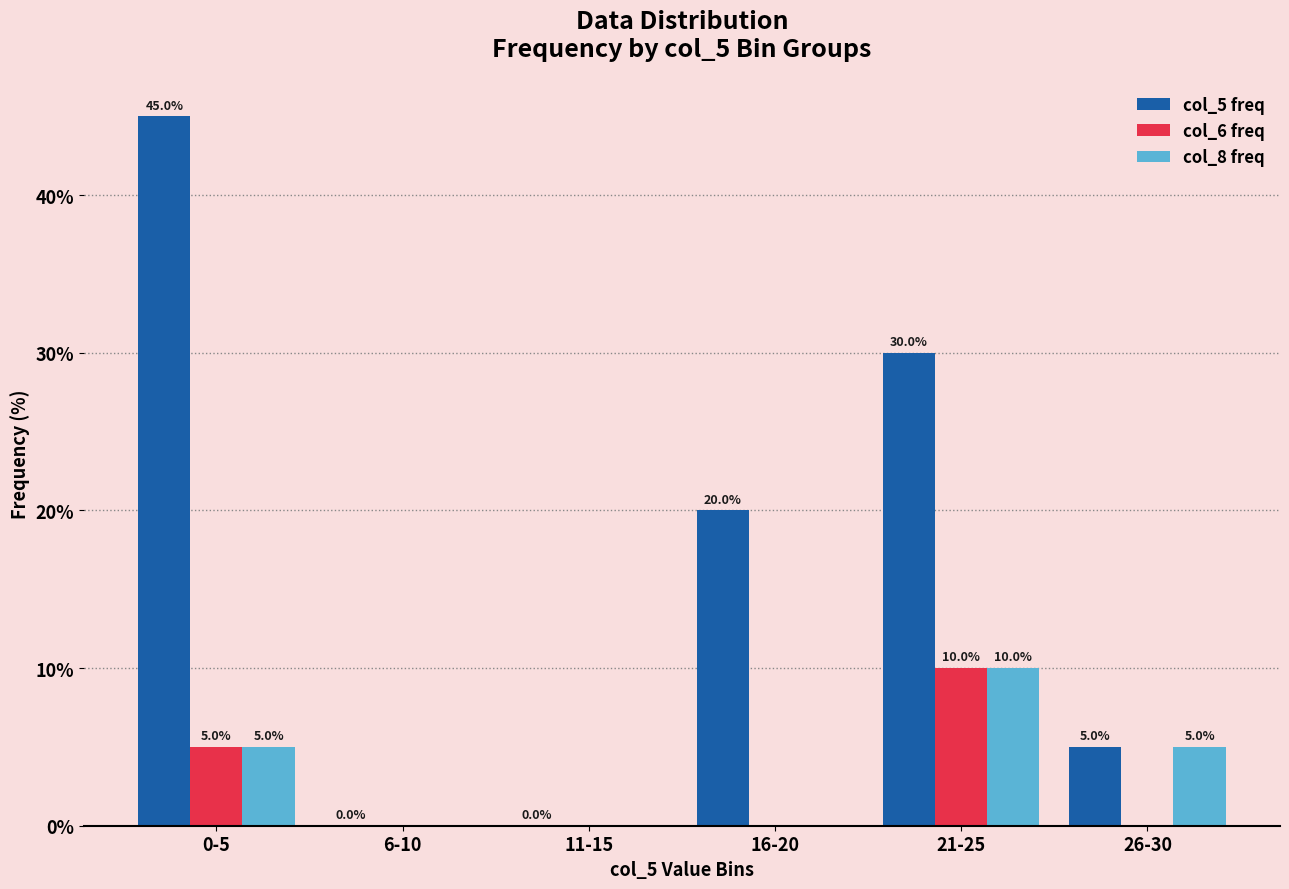

The col_6 freq series shows 0 at 16-20. True or false?

True